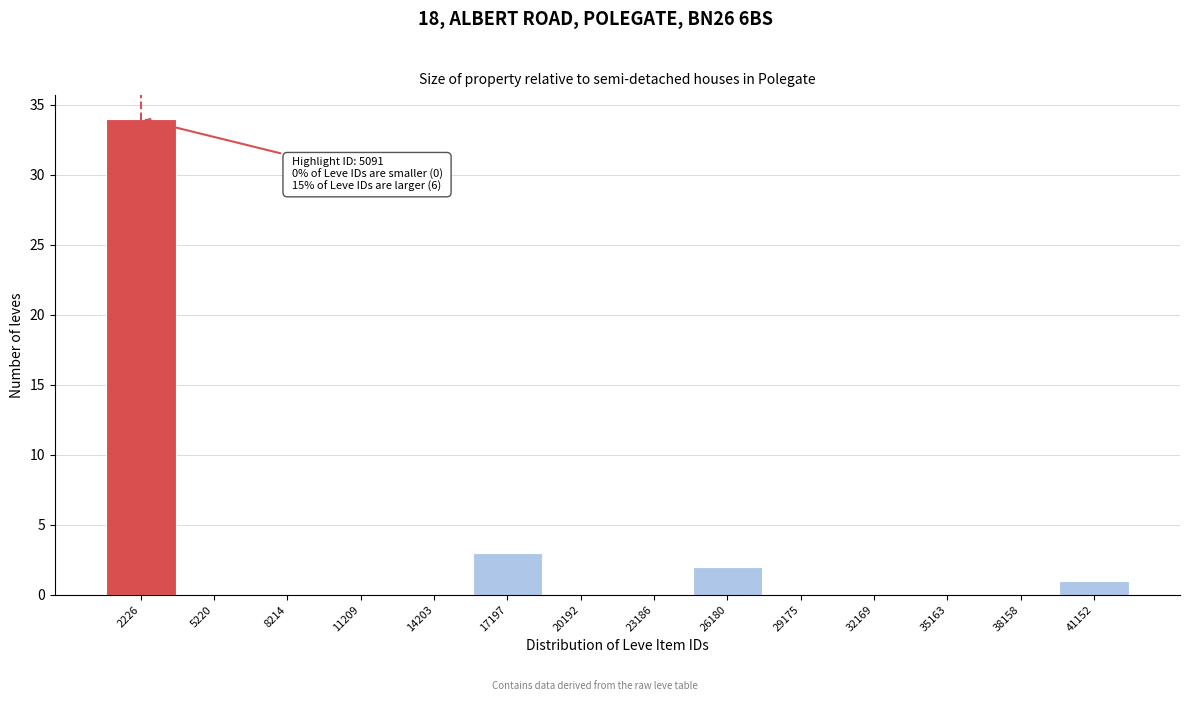

Reading right to left, what are all the values shown in this chart?

41152=1	38158=0	35163=0	32169=0	29175=0	26180=2	23186=0	20192=0	17197=3	14203=0	11209=0	8214=0	5220=0	2226=34